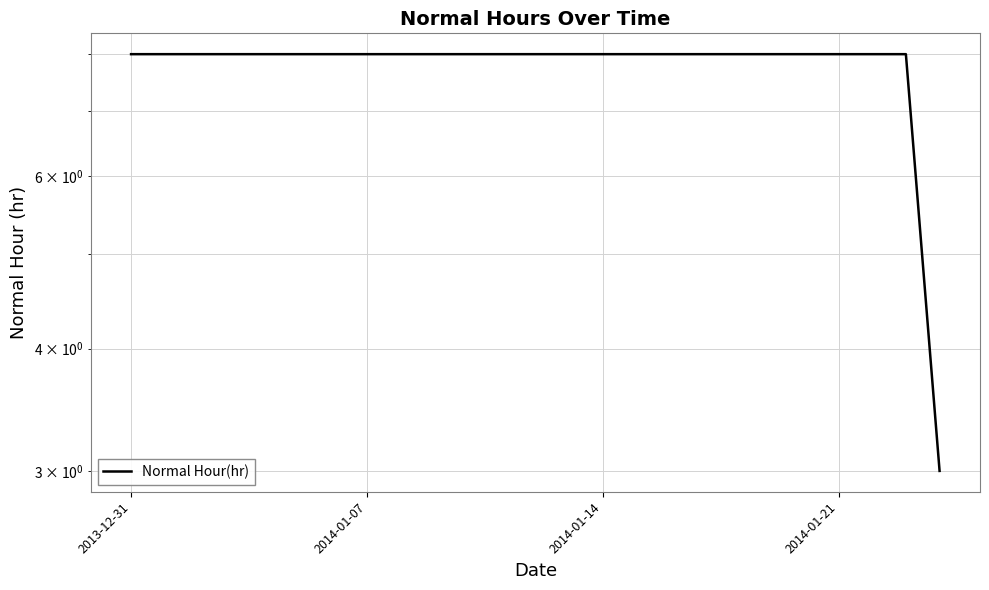

Count the values in the range 8 to 9.

16